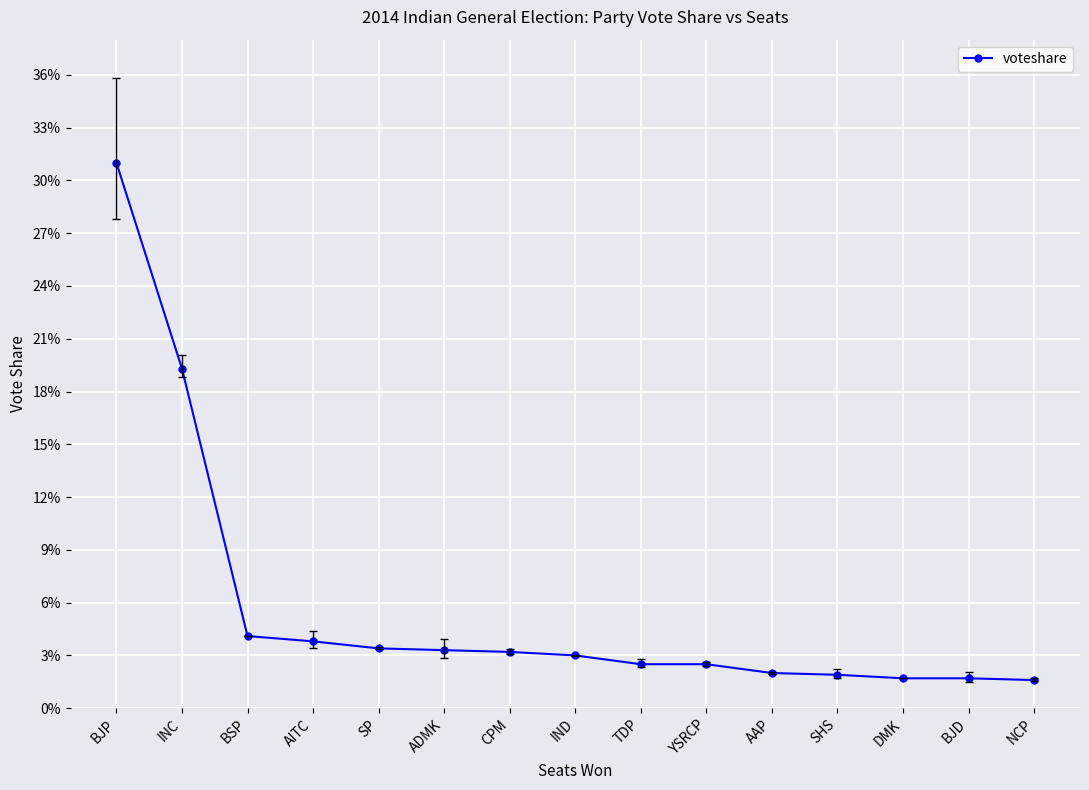

What is the label of the 2nd point from the left?

INC